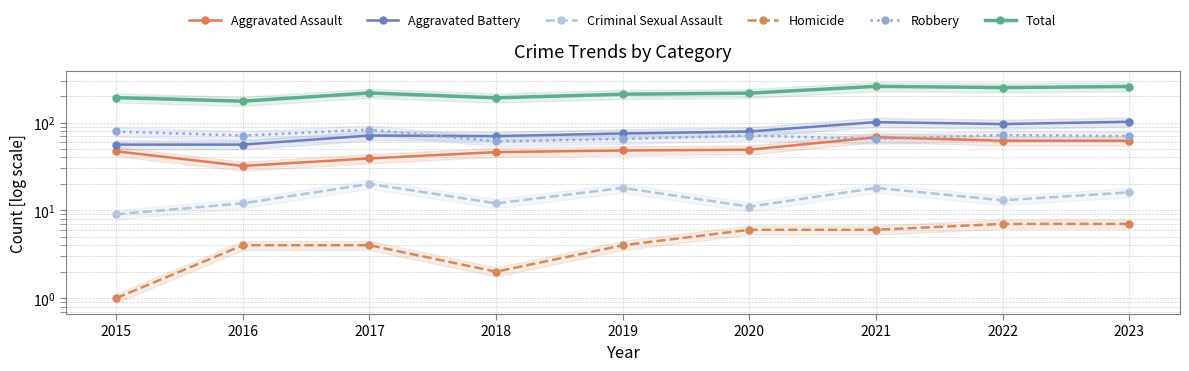

True or false: Aggravated Assault and Total intersect in this chart.

False